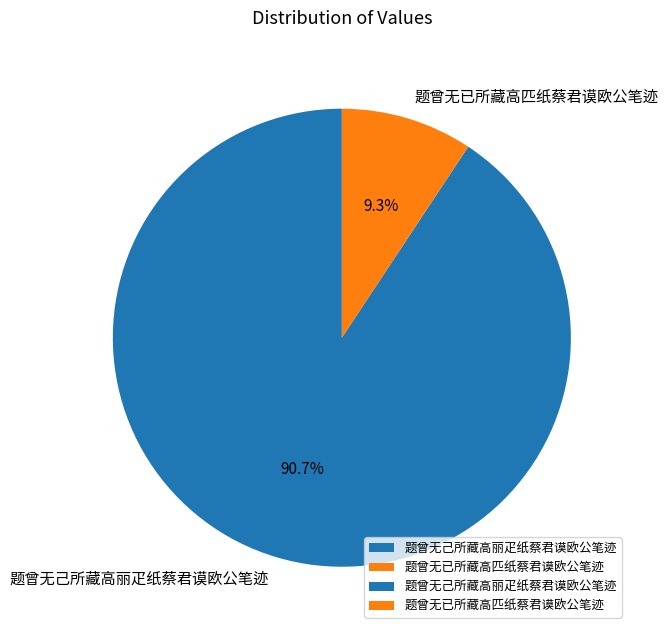

Between 题曾无己所藏高丽疋纸蔡君谟欧公笔迹 and 题曾无已所藏高匹纸蔡君谟欧公笔迹, which is larger?

题曾无己所藏高丽疋纸蔡君谟欧公笔迹